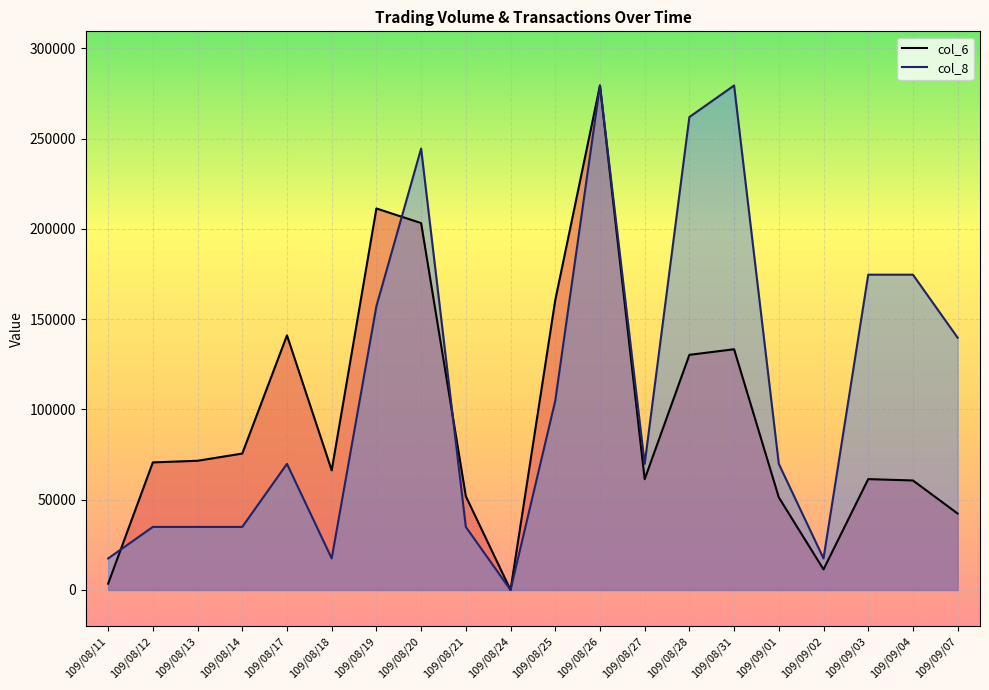

How many lines are shown in the chart?

2